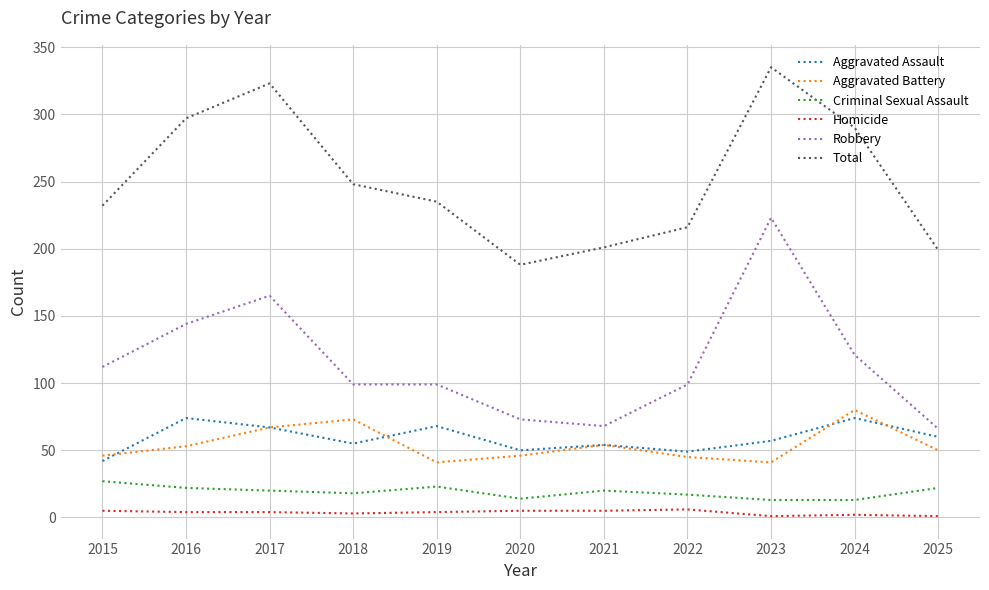

At which category does the chart reach its peak across all series?

2023